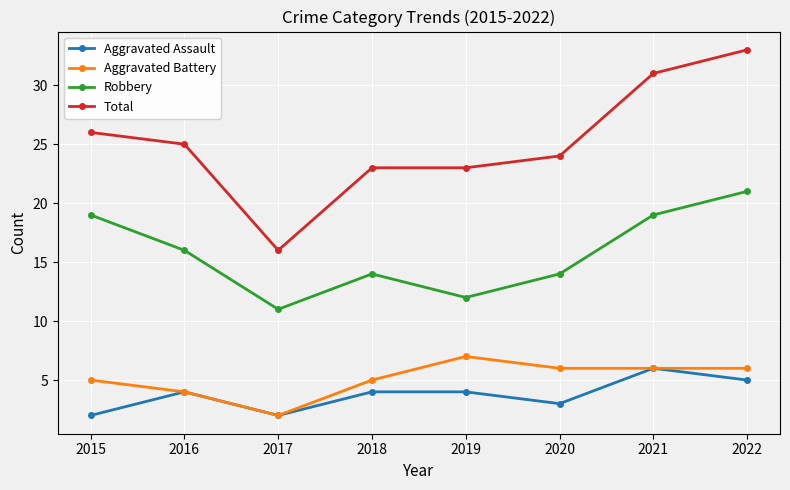

What is the difference between the maximum and minimum values in the Robbery series?

10